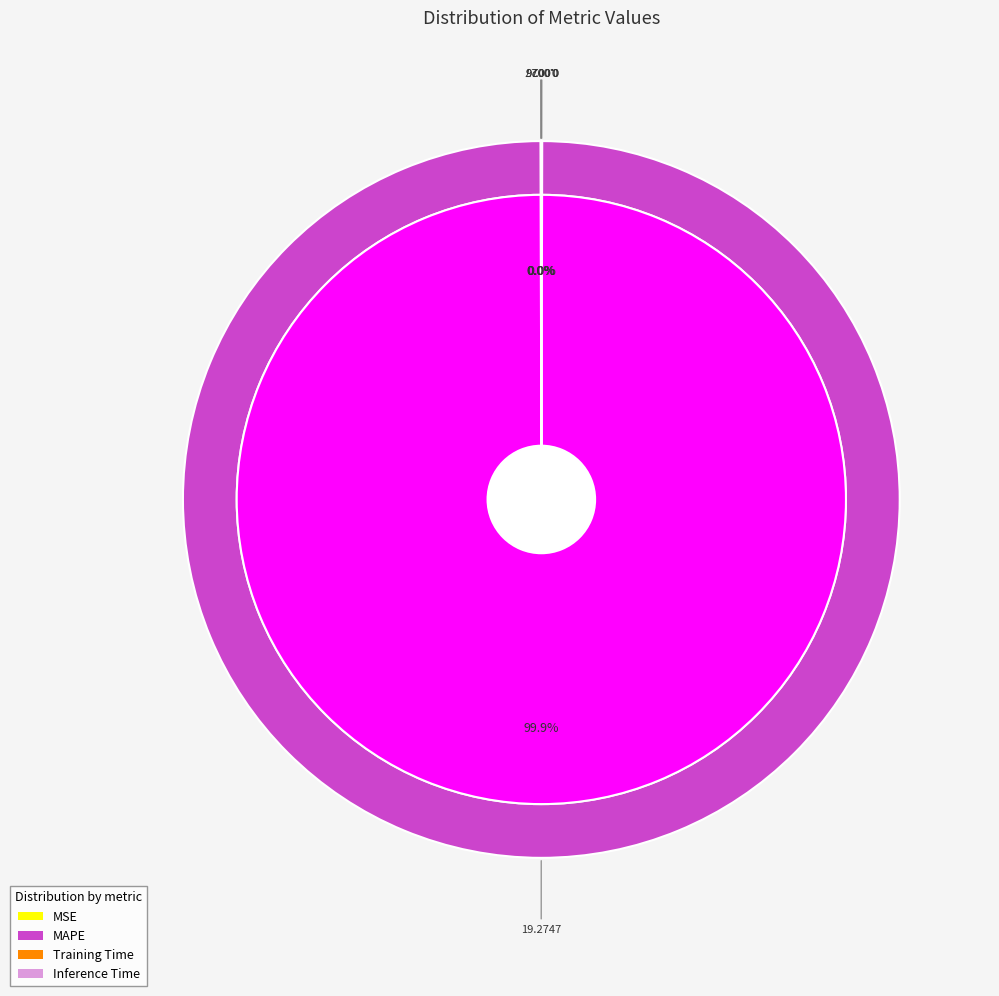

Which slice is the smallest?

Inference Time